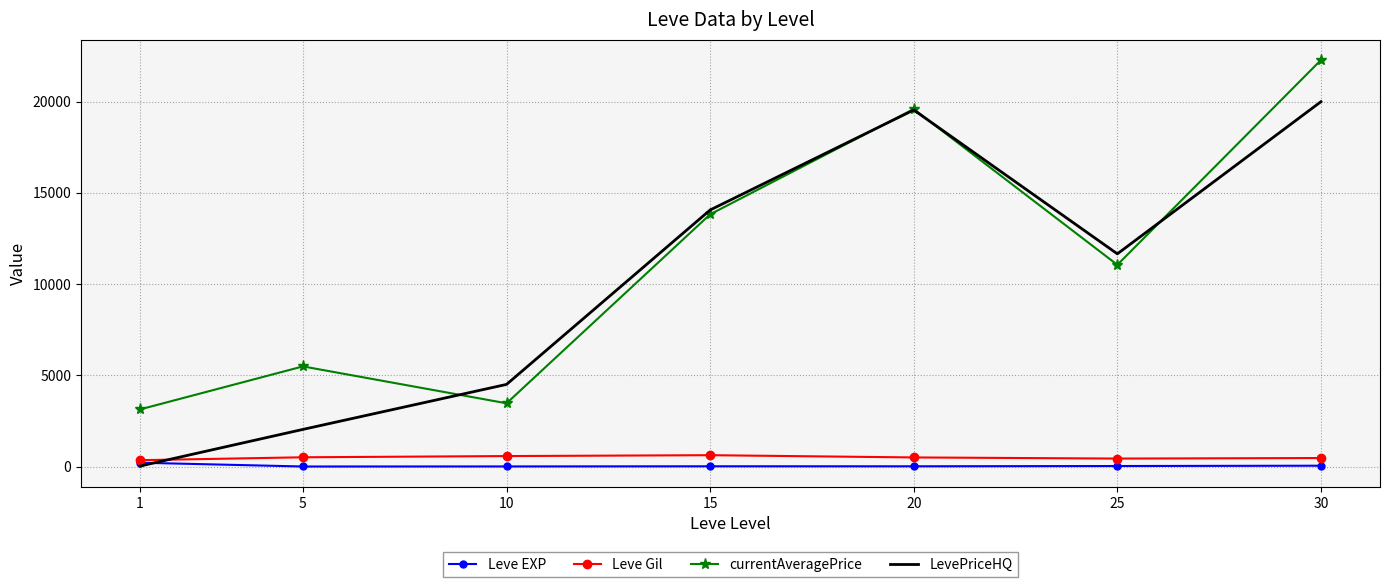

The value of LevePriceHQ at 20 is 31255.0. True or false?

False